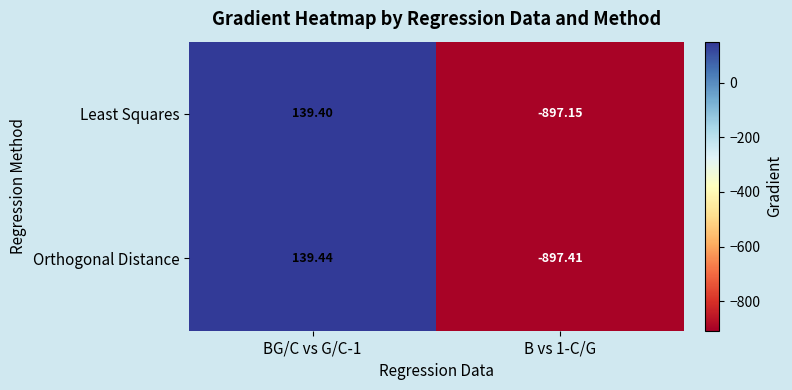

List the series in order of their overall mean, lowest first.

Orthogonal Distance, Least Squares